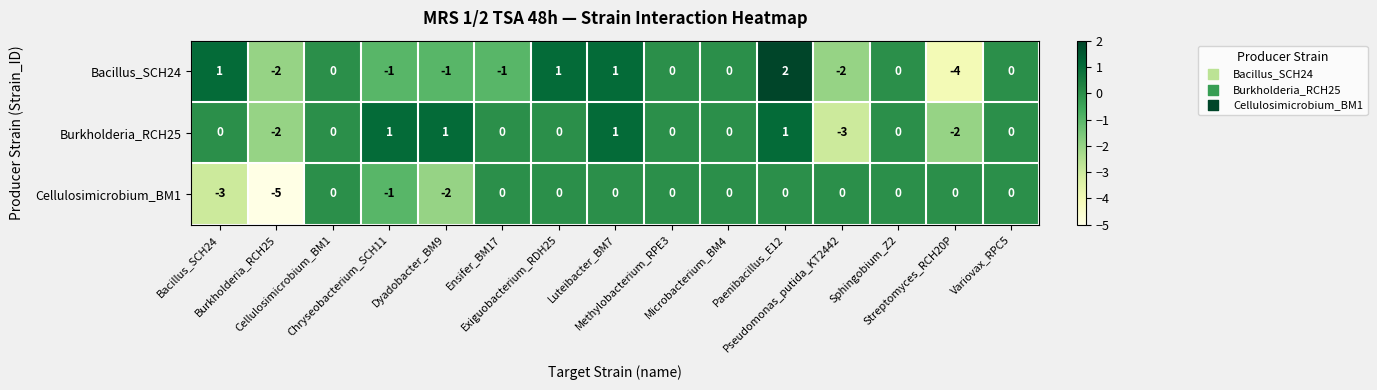

What is the minimum value shown in the chart?

-5